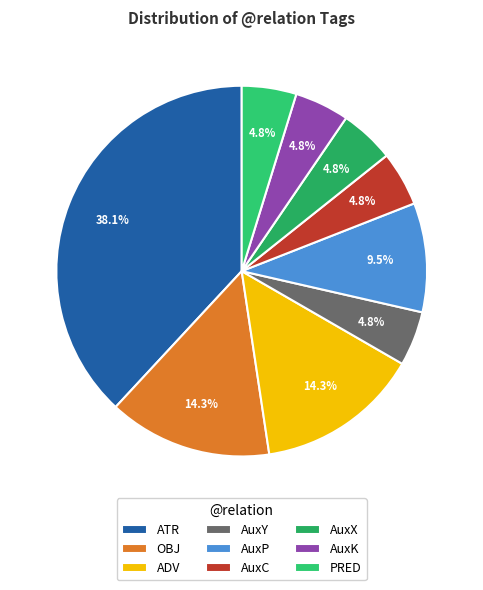

What portion of the pie excludes AuxP?

90.5%